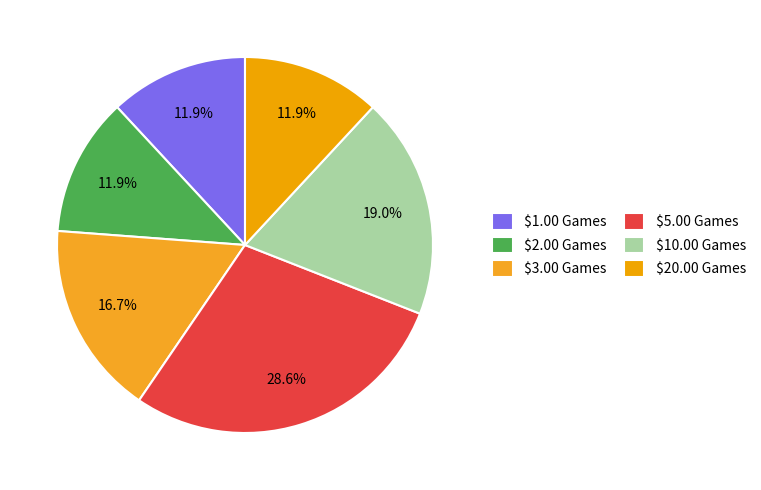

How much of the chart is everything except $10.00 Games?

81.0%